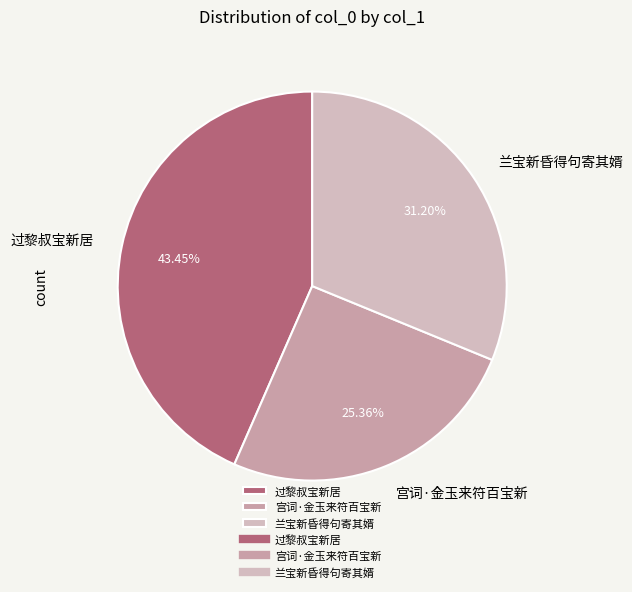

To the nearest percent, what percentage of the pie is 宫词·金玉来符百宝新?

25%